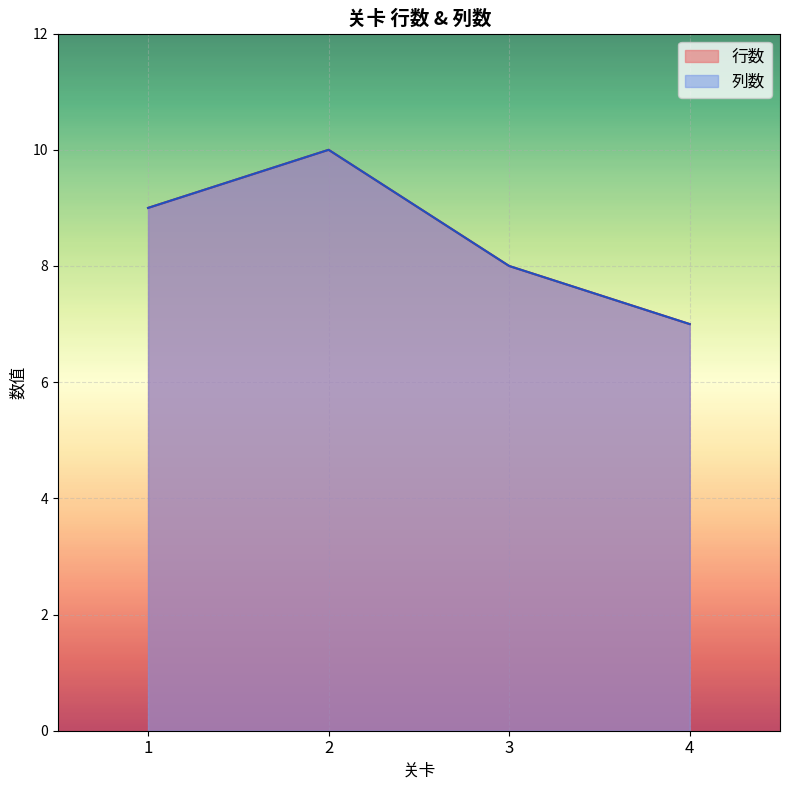

Which series has the largest total across all categories?

行数